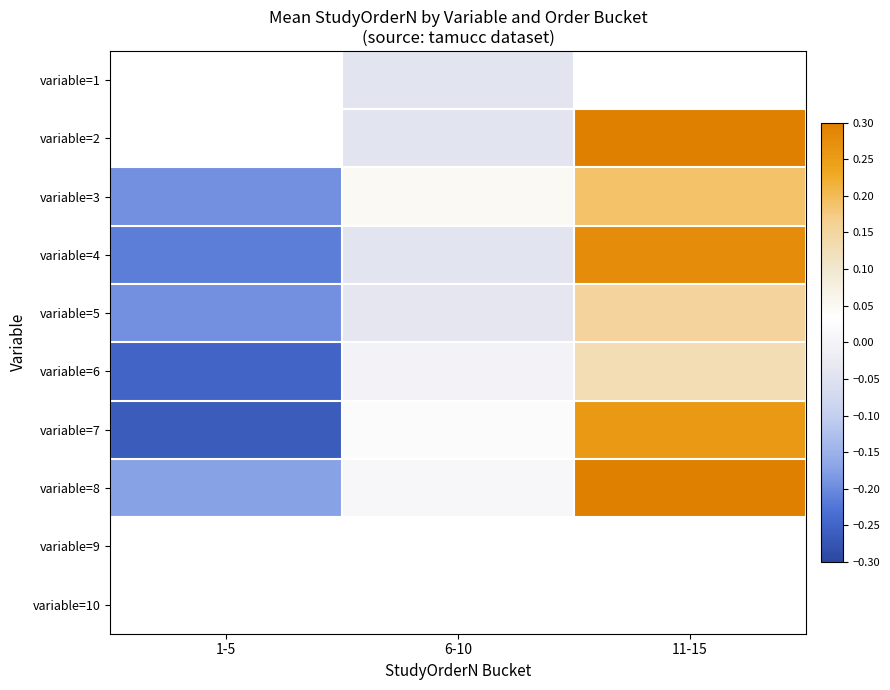

How many data points in variable=8 are above 0?

2